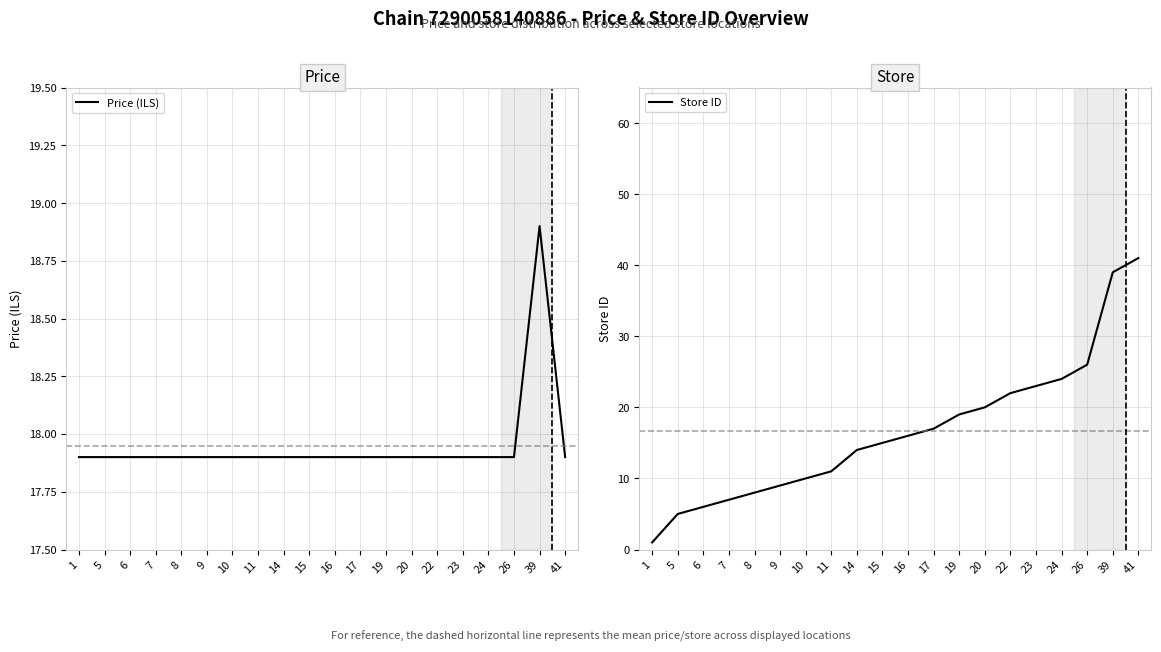

At how many categories does at least one series exceed 34?

2